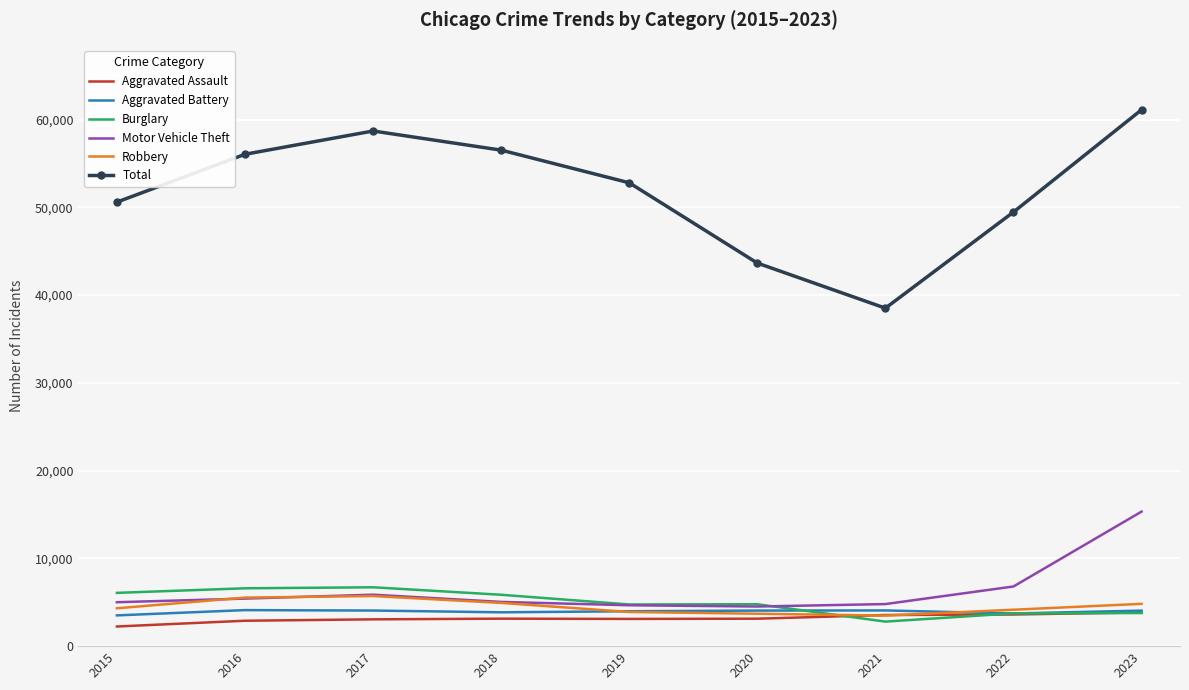

What is the difference between the second highest and minimum values in the Robbery series?

2047